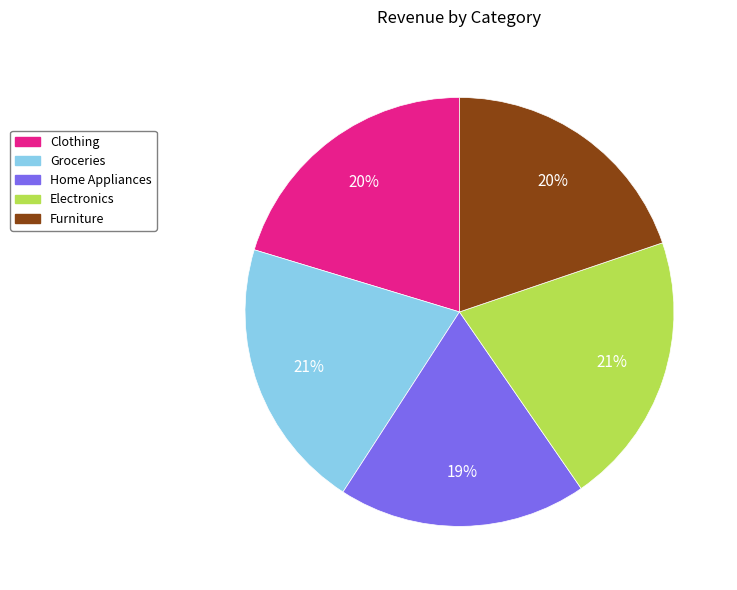

To the nearest percent, what is the combined percentage of Groceries and Clothing?

41%